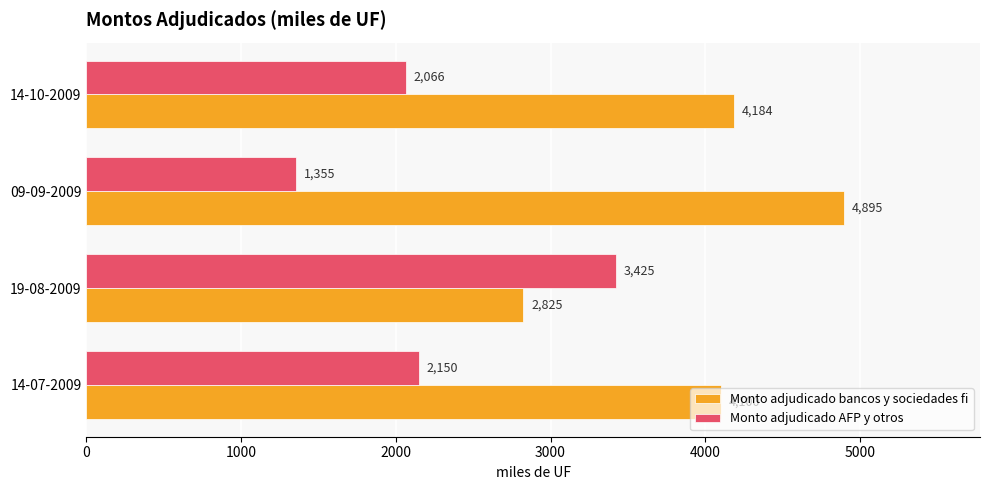

What is the spread (max minus min) of values at 09-09-2009?

3540